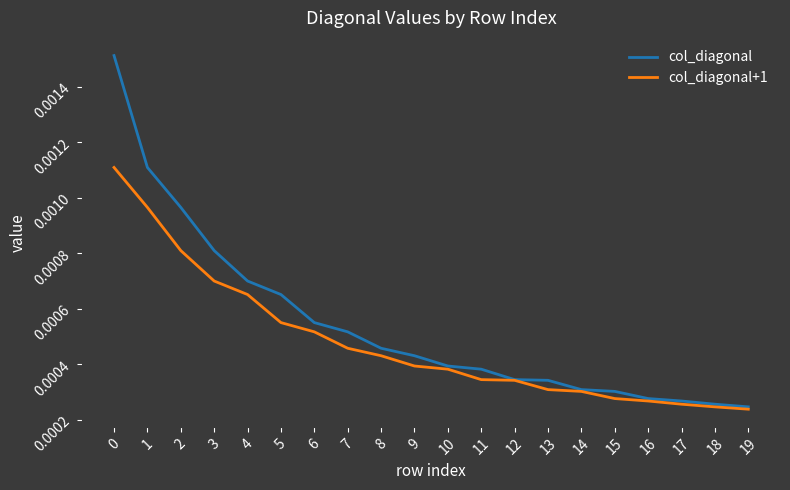

Which series has the largest range (max minus min)?

col_diagonal